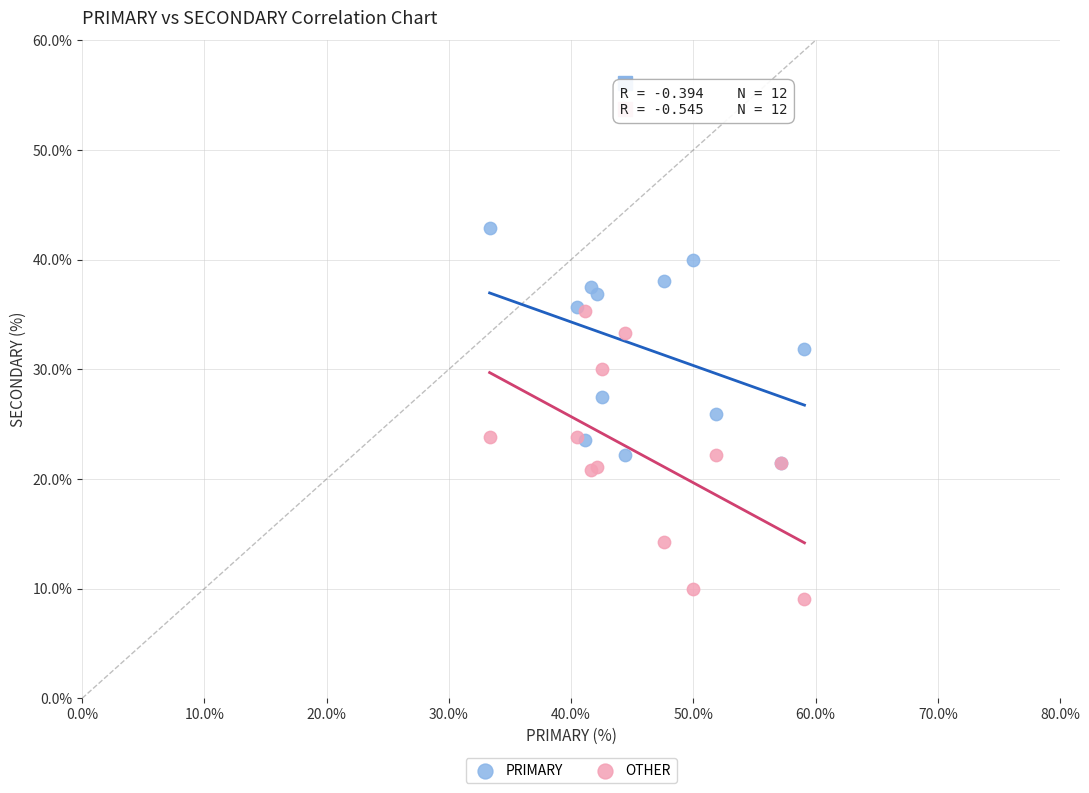

What are all the series names shown in the legend?

PRIMARY, OTHER